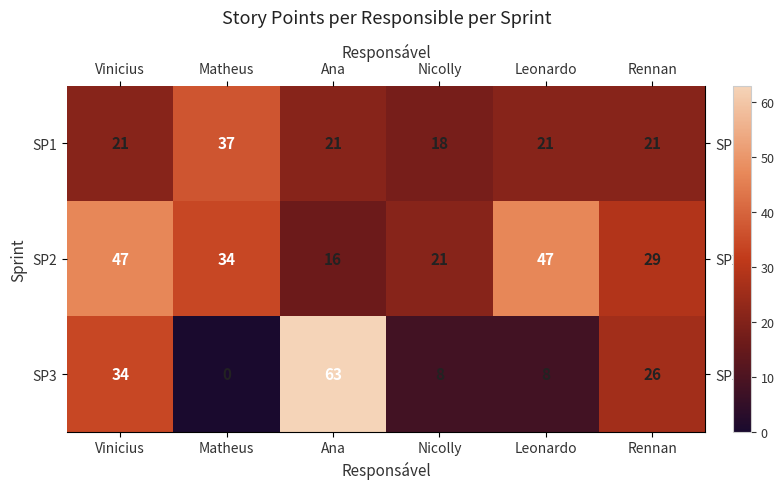

Is it true that SP3 equals 63 at Ana?

True